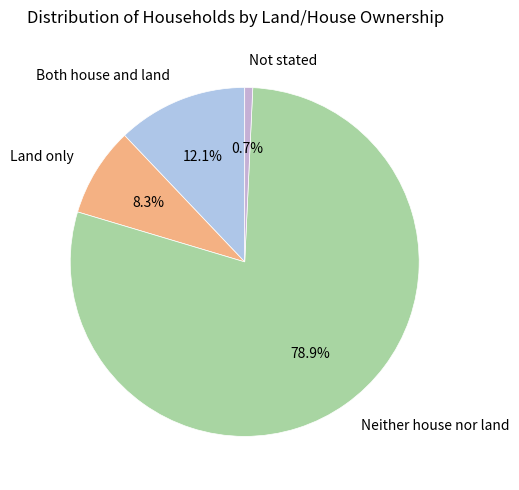

Approximately how many times larger is the value at Not stated compared to Both house and land?

0.1